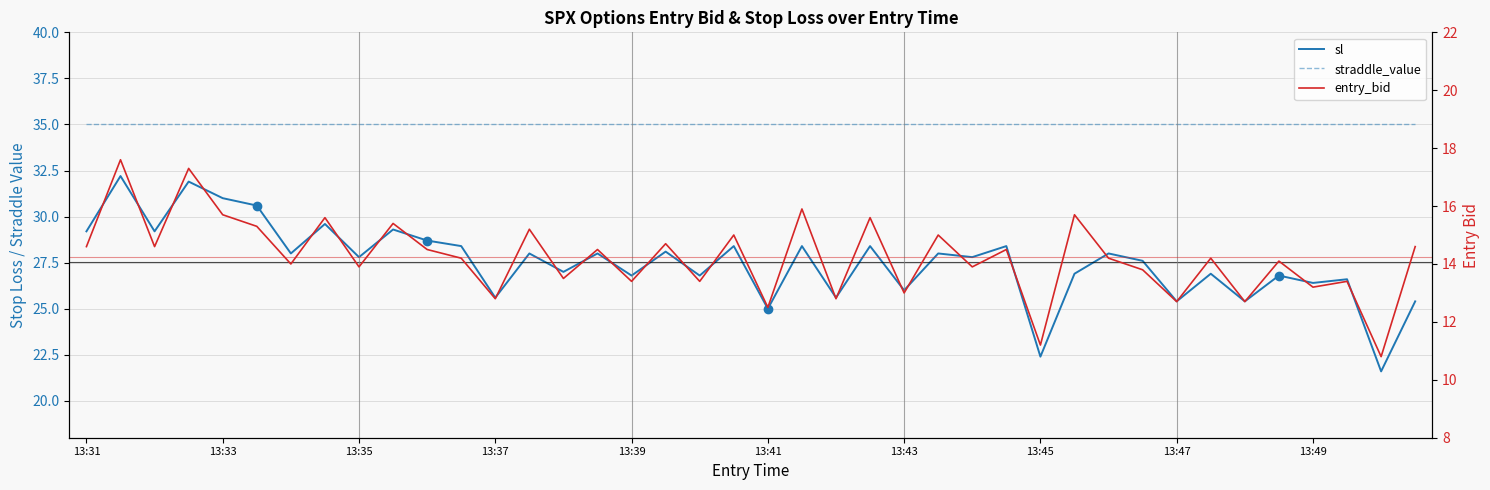

How many distinct data groups are displayed?

3